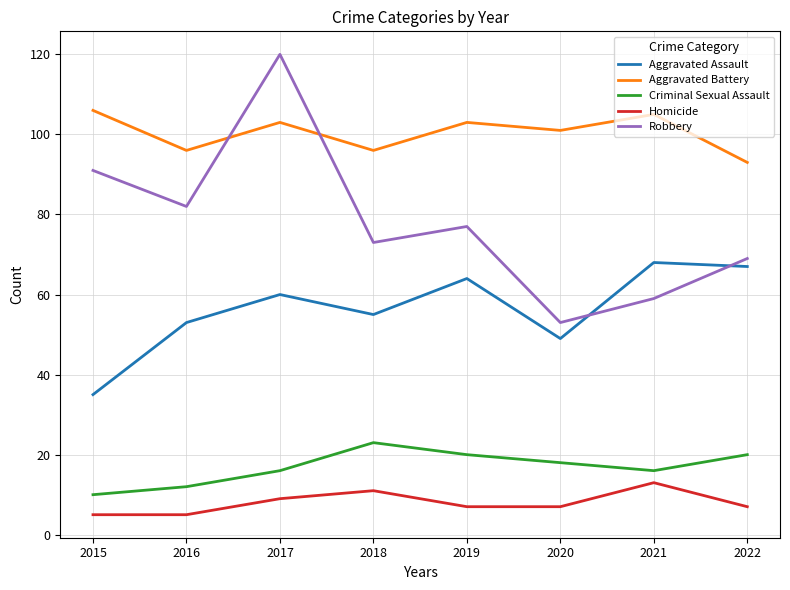

Which series has the largest range (max minus min)?

Robbery